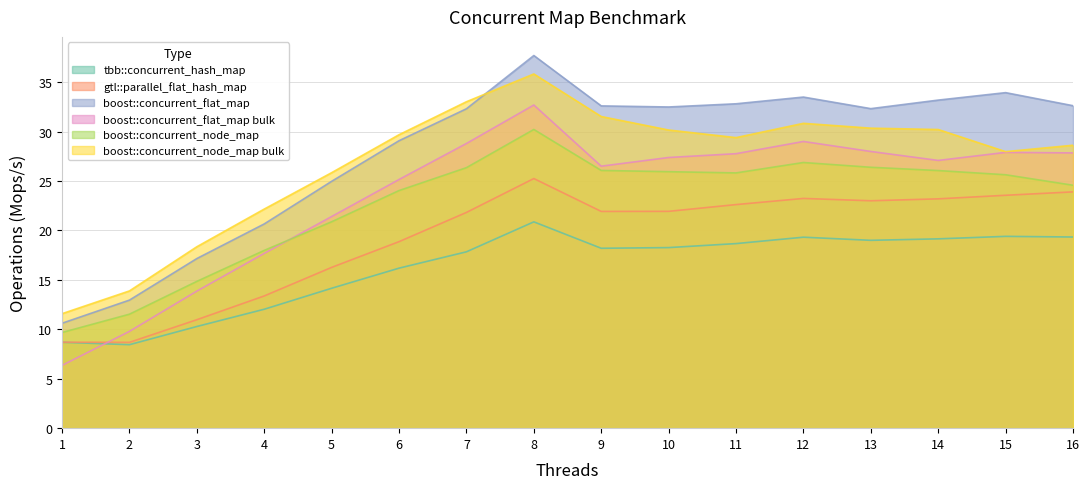

What is the total value across all series at 2?

65.3